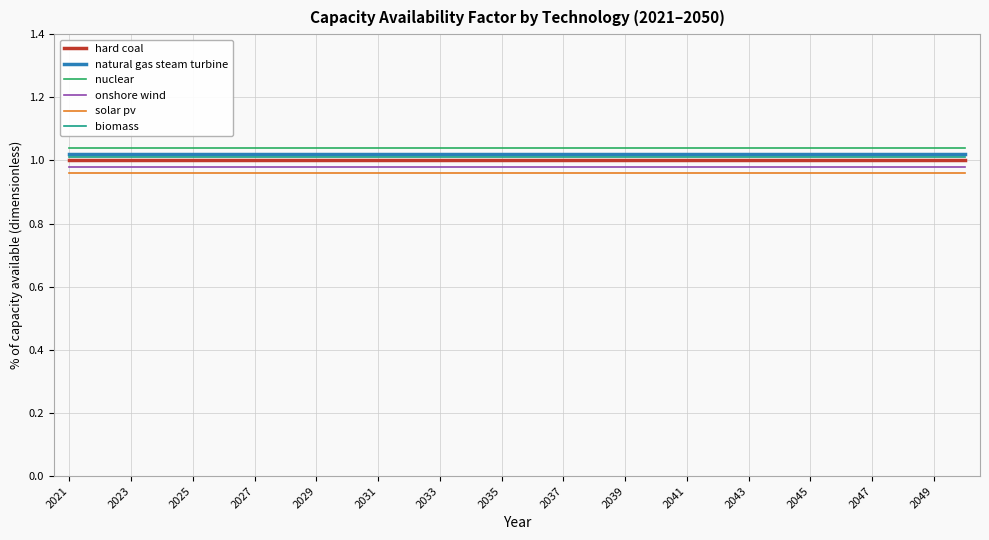

True or false: natural gas steam turbine and biomass intersect in this chart.

False